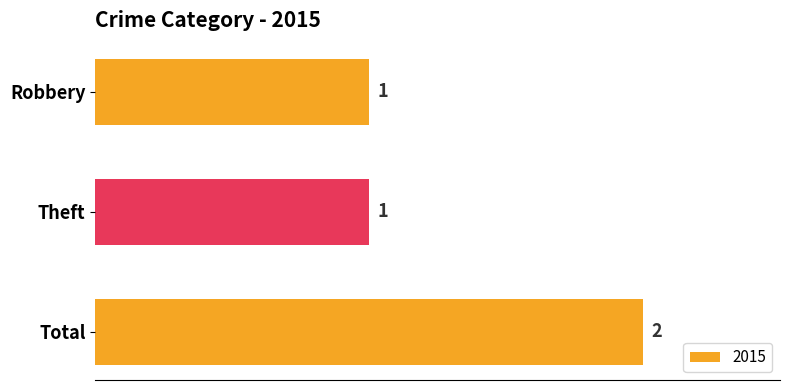

Reading top to bottom, what are all the values shown in this chart?

1	1	2